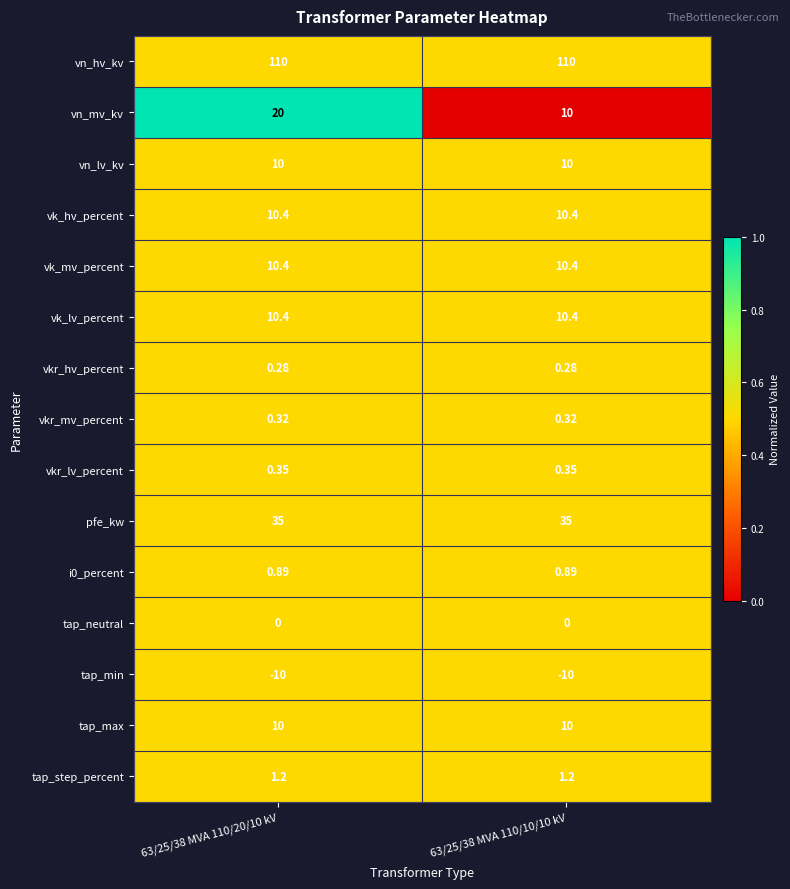

How many distinct data groups are displayed?

15